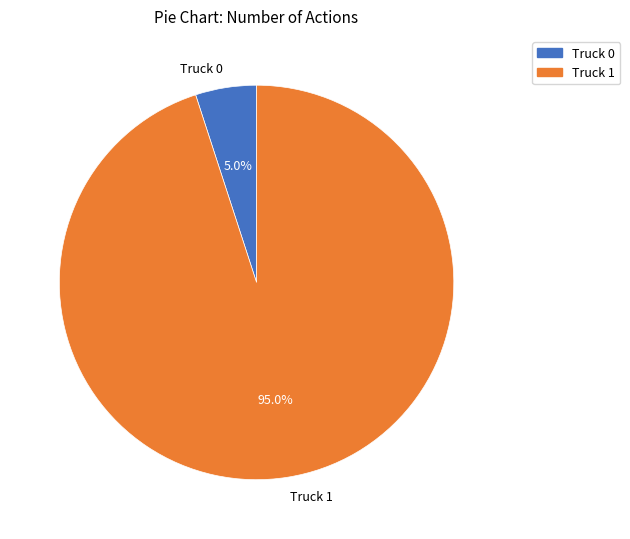

Is it true that Truck 1 is 95% of the pie?

True